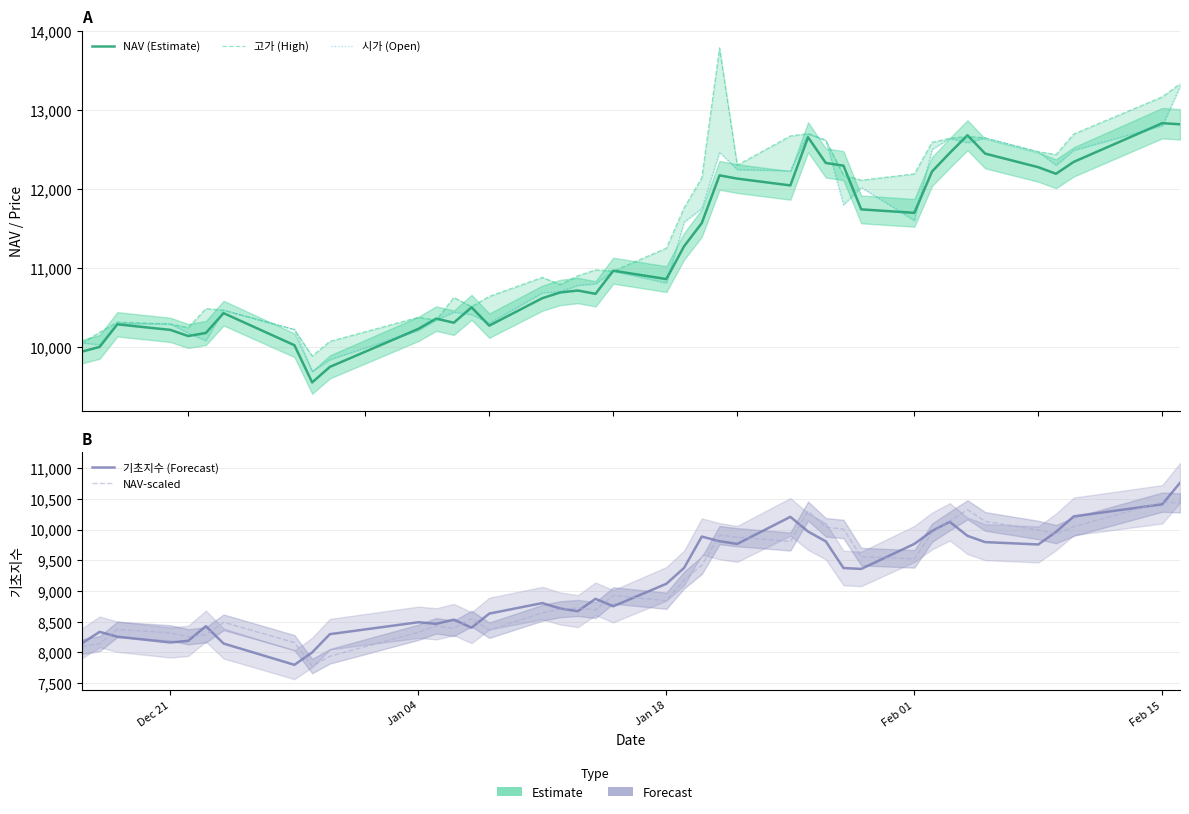

What are all the series names shown in the legend?

NAV (Estimate), 고가 (High), 시가 (Open), 기초지수 (Forecast), NAV-scaled